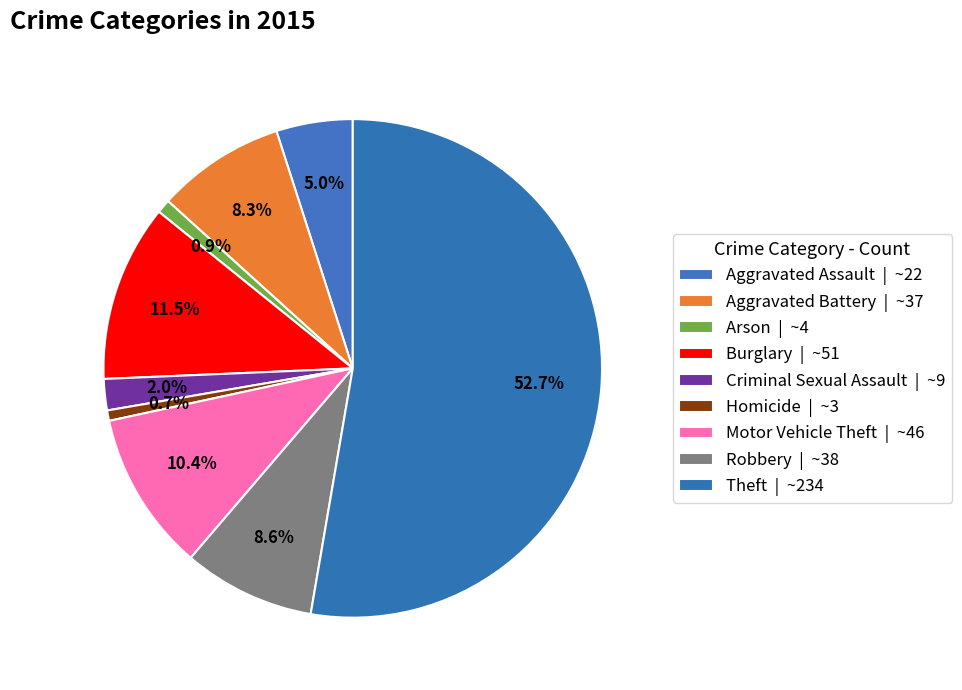

Which slice is the largest?

Theft